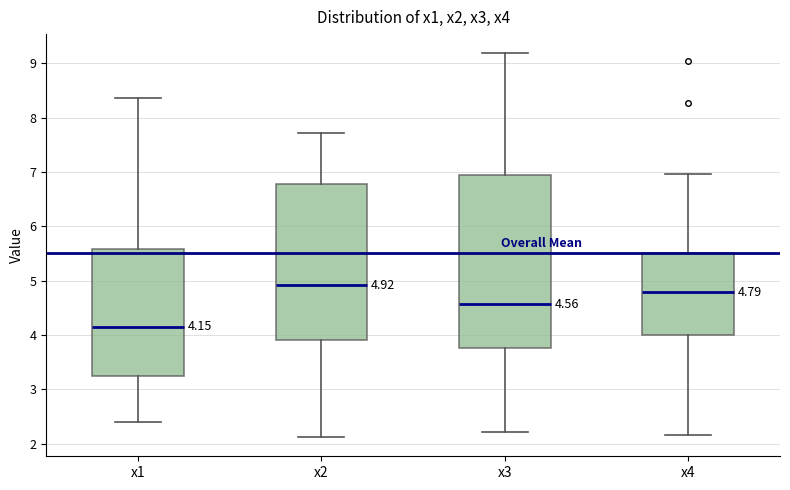

Which box has the highest median line?

x2